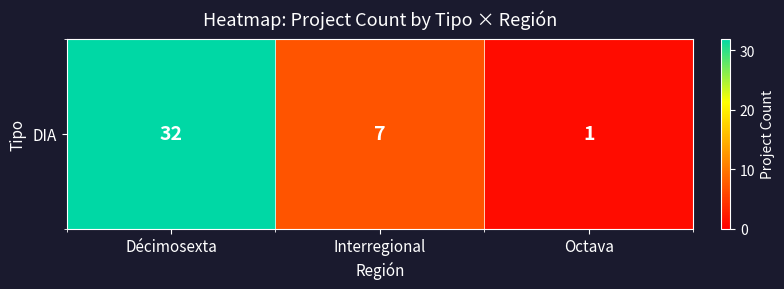

What is the average value?

13